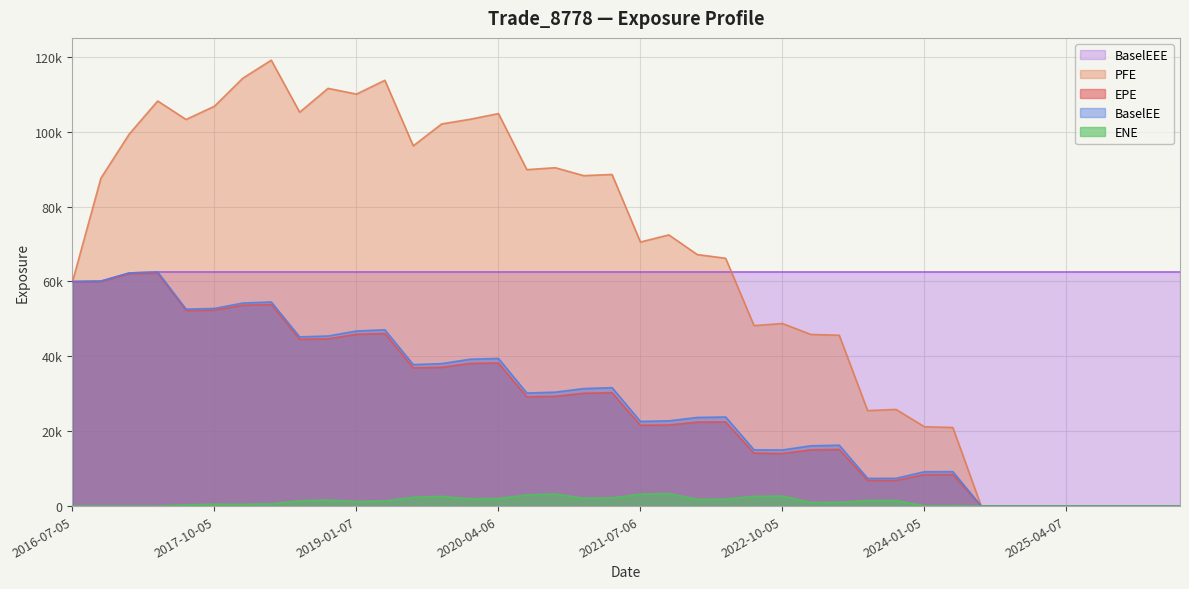

How many series are shown in this chart?

5